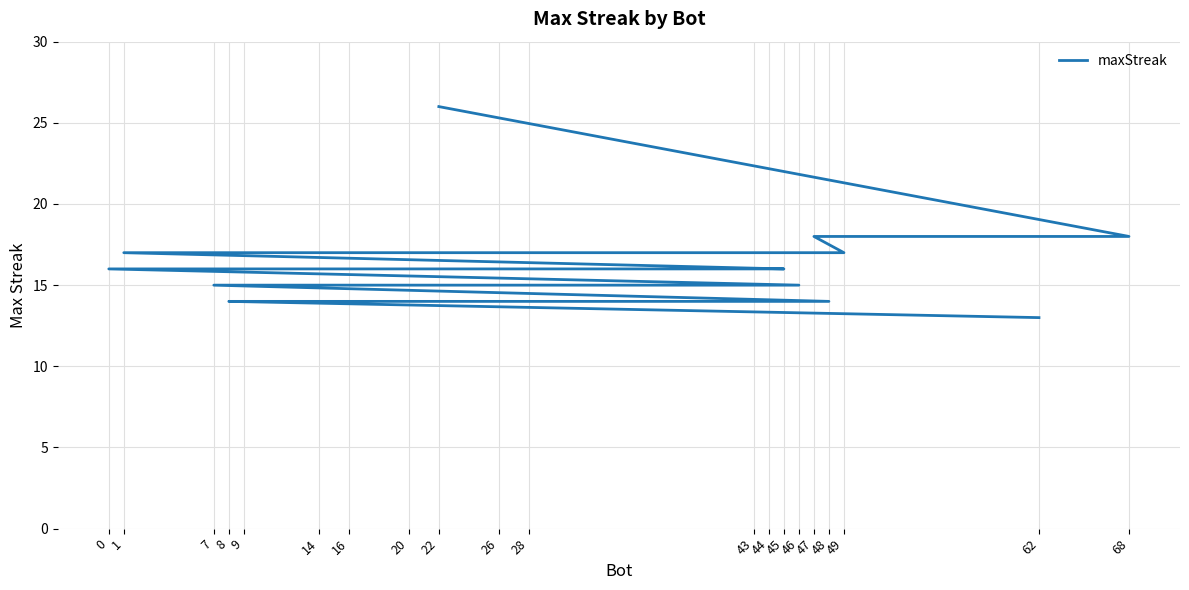

Reading left to right, transcribe all the data shown in this chart.

22=26	68=18	47=18	49=17	44=17	14=17	1=17	45=16	43=16	28=16	0=16	46=15	26=15	16=15	7=15	48=14	20=14	9=14	8=14	62=13